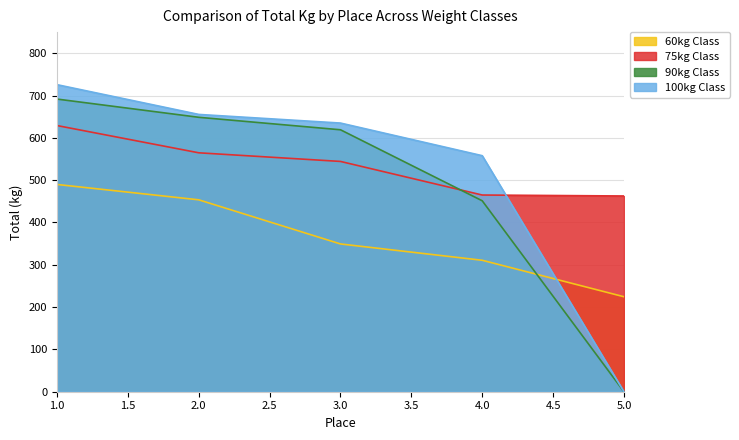

True or false: 100kg Class and 60kg Class intersect in this chart.

True